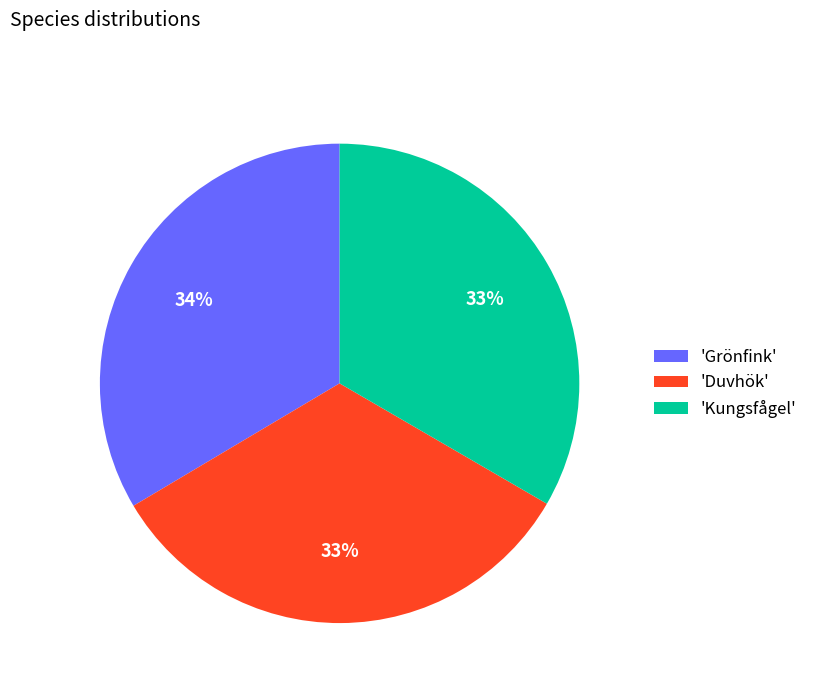

Does 'Duvhök' account for over 50% of the chart?

No